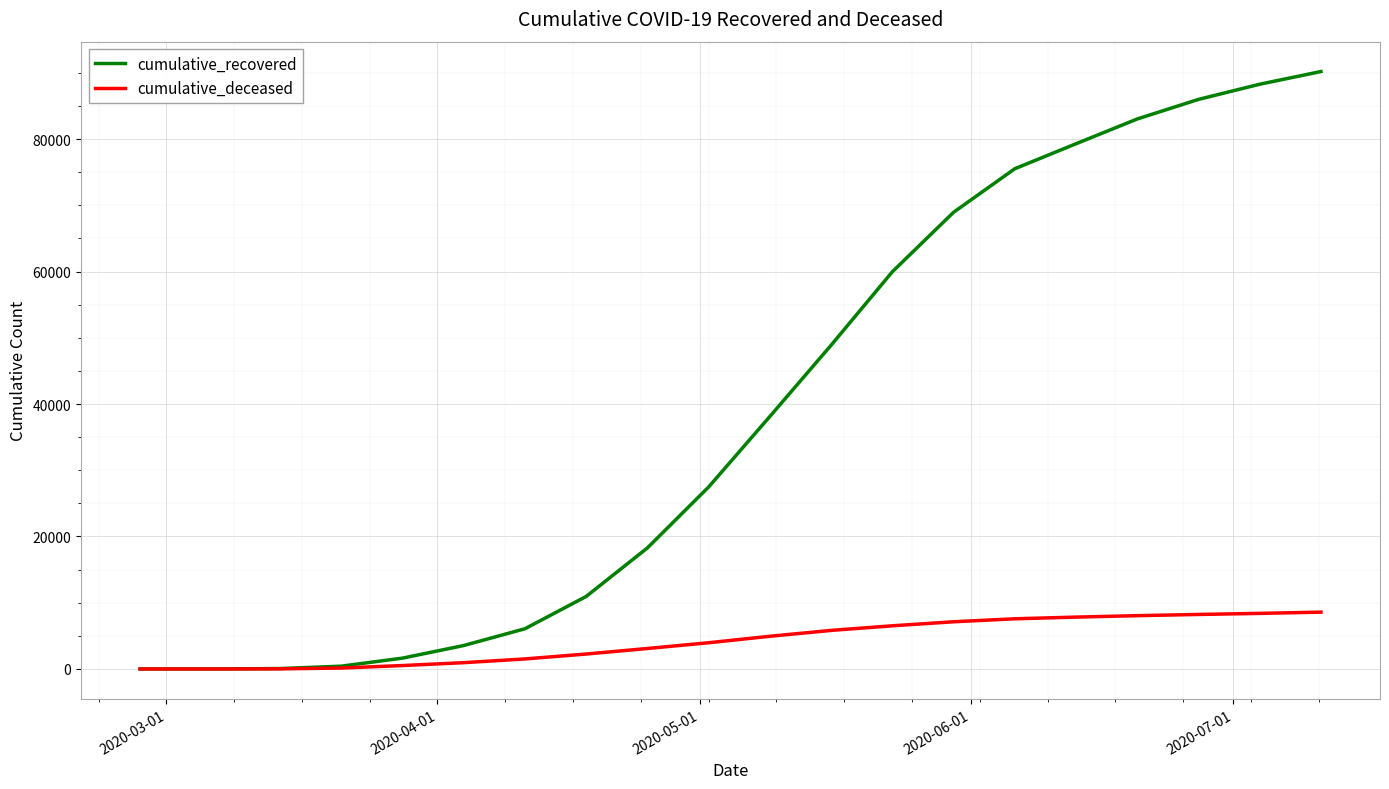

Which series has the largest total across all categories?

cumulative_recovered